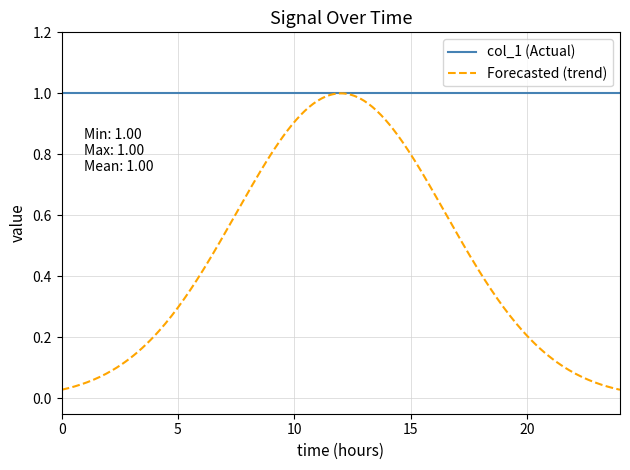

Which series has the widest spread of values?

Forecasted (trend)